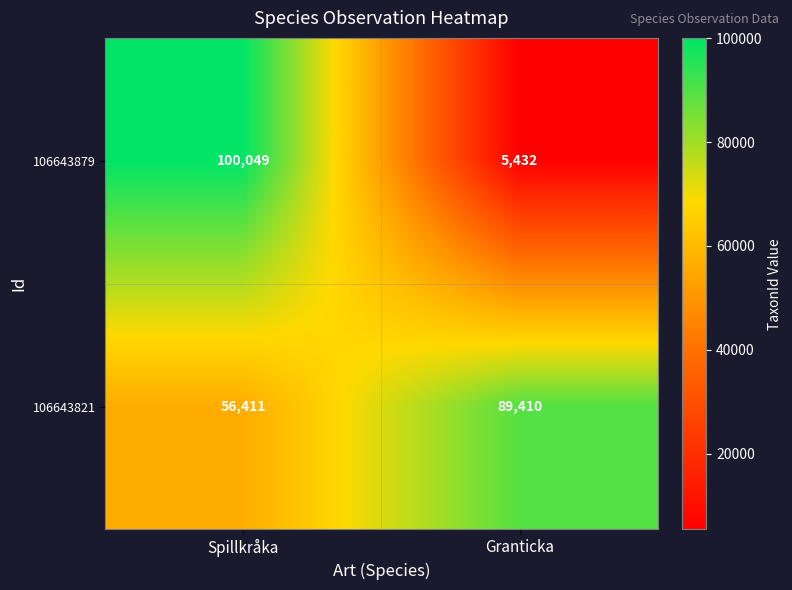

Reading left to right, transcribe all the data shown in this chart.

106643879: 100049	5432
106643821: 56411	89410